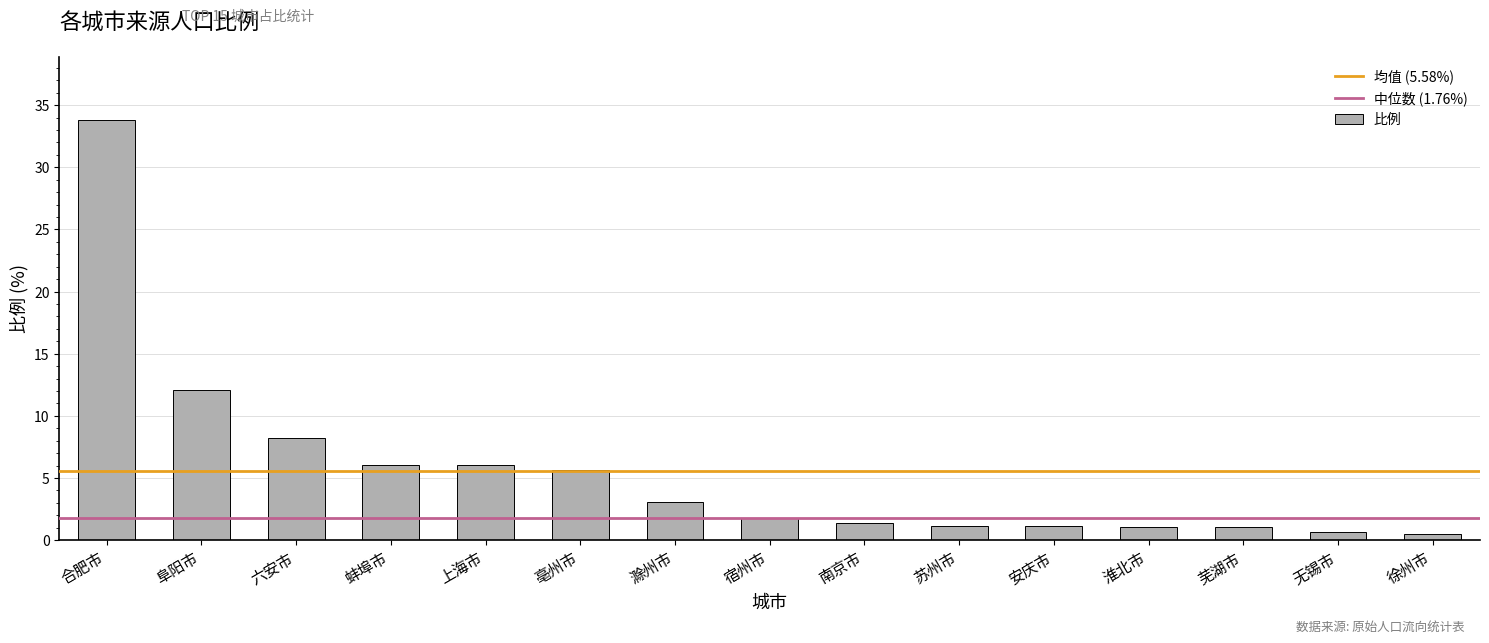

True or false: the data shows 6.0 at 蚌埠市.

True